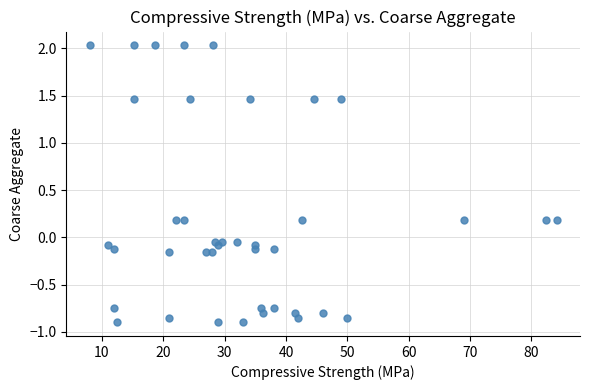

What is the range of X values (max minus min)?

76.1